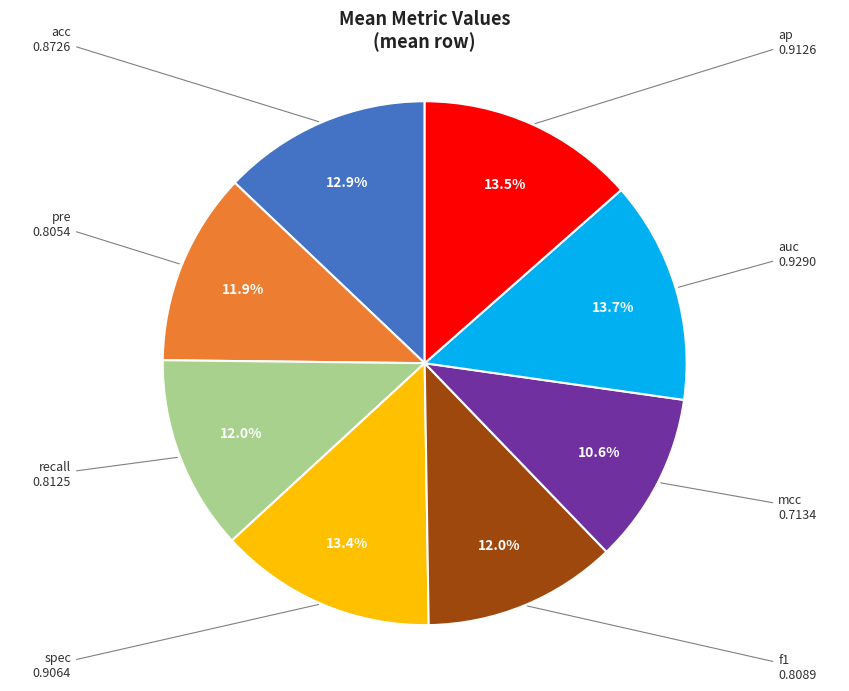

How much of the chart is everything except f1?

88.0%